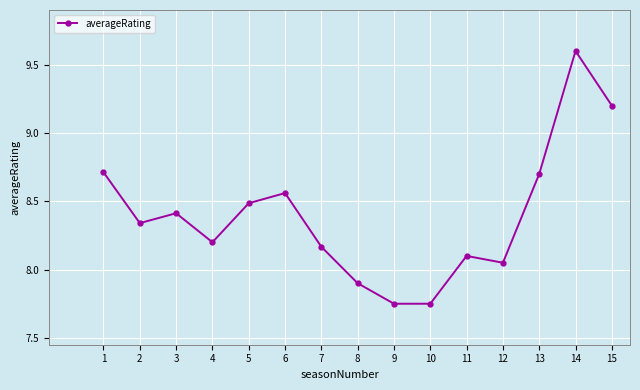

The value at 14 is 14.4. True or false?

False